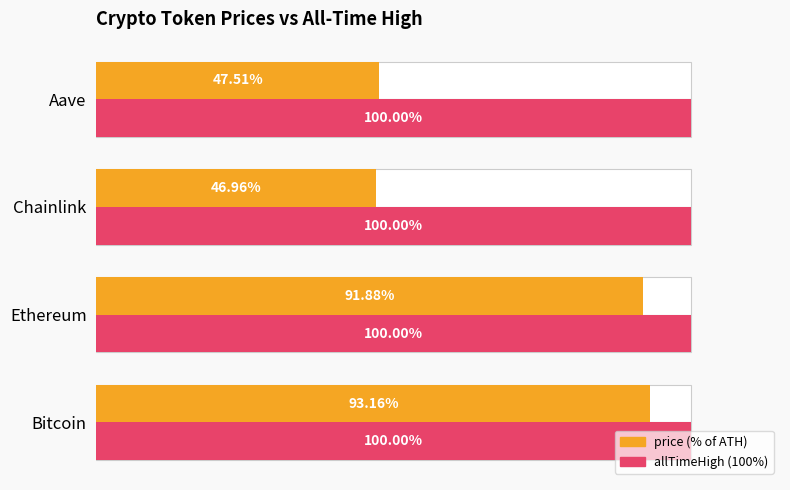

Which series changed the most between 0 and 40?

price (% of ATH)